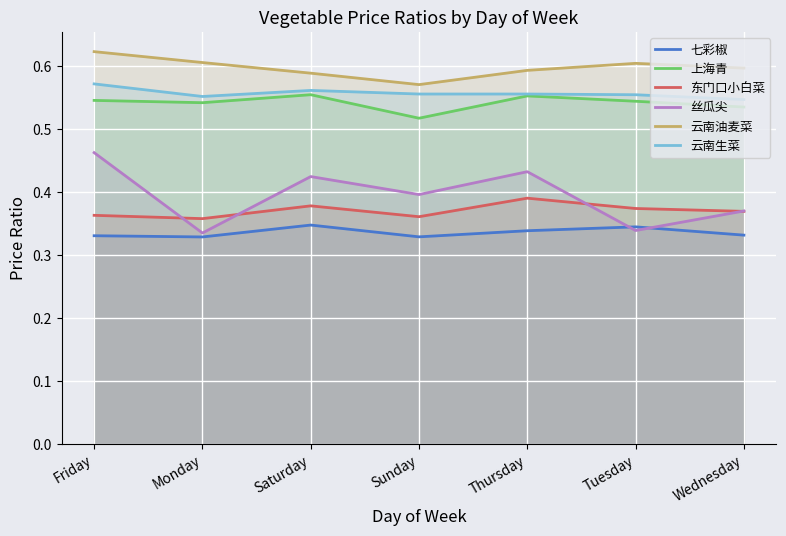

At which category does the chart reach its peak across all series?

Friday